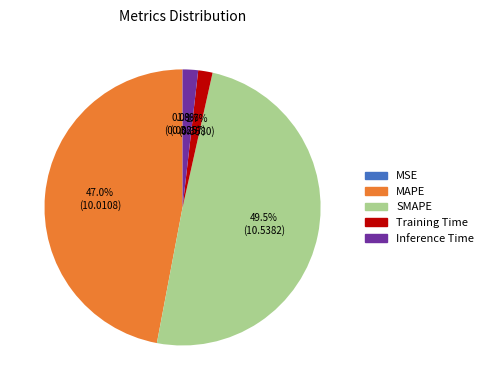

Is the sum of SMAPE and Training Time greater than half?

Yes